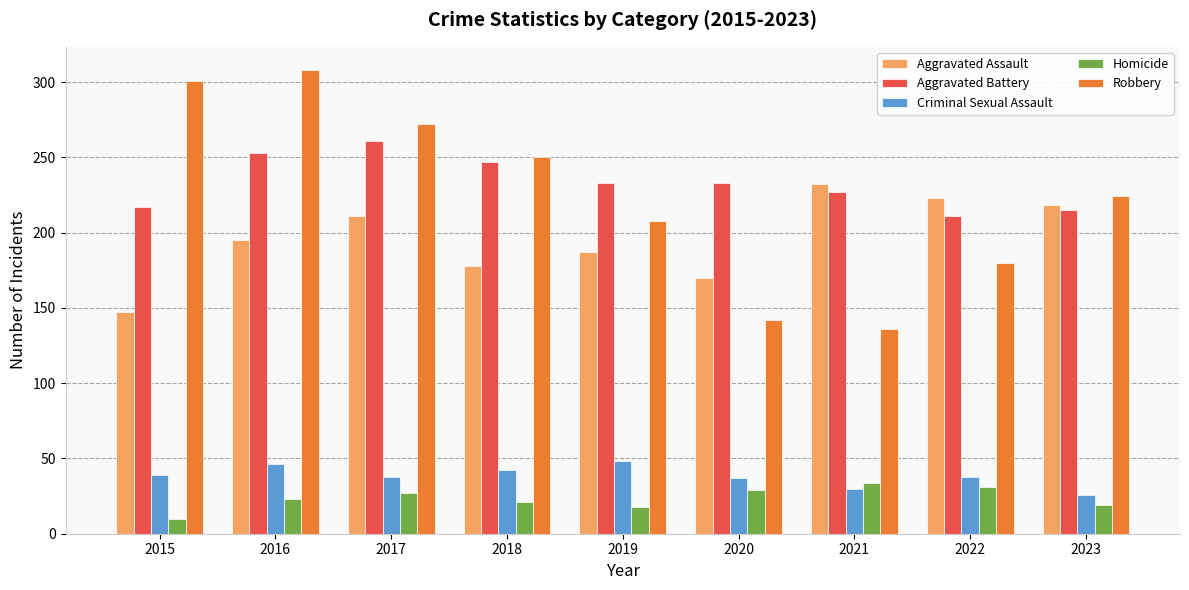

What is the spread (max minus min) of values at 2019?

215